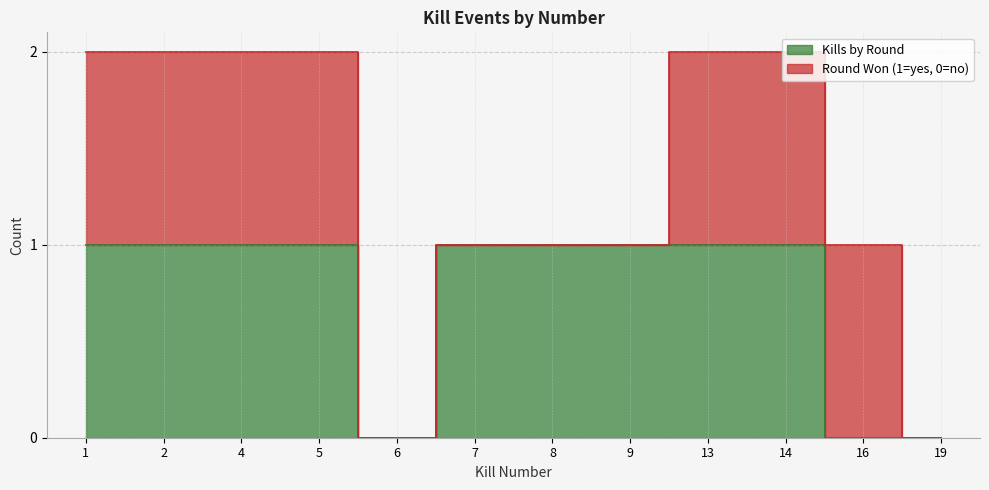

Reading left to right, what are all the values shown in this chart?

1	1	1	1	0	1	1	1	1	1	0	0